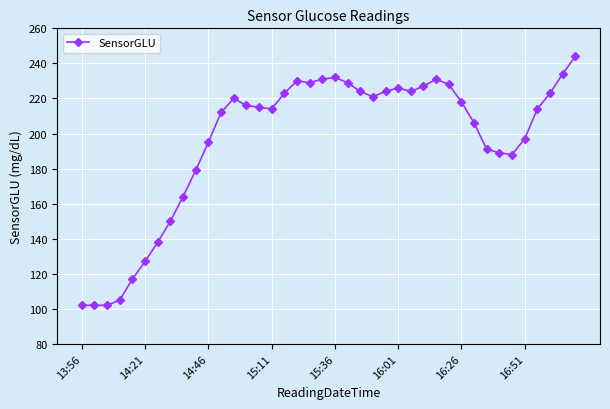

How many series are shown in this chart?

1